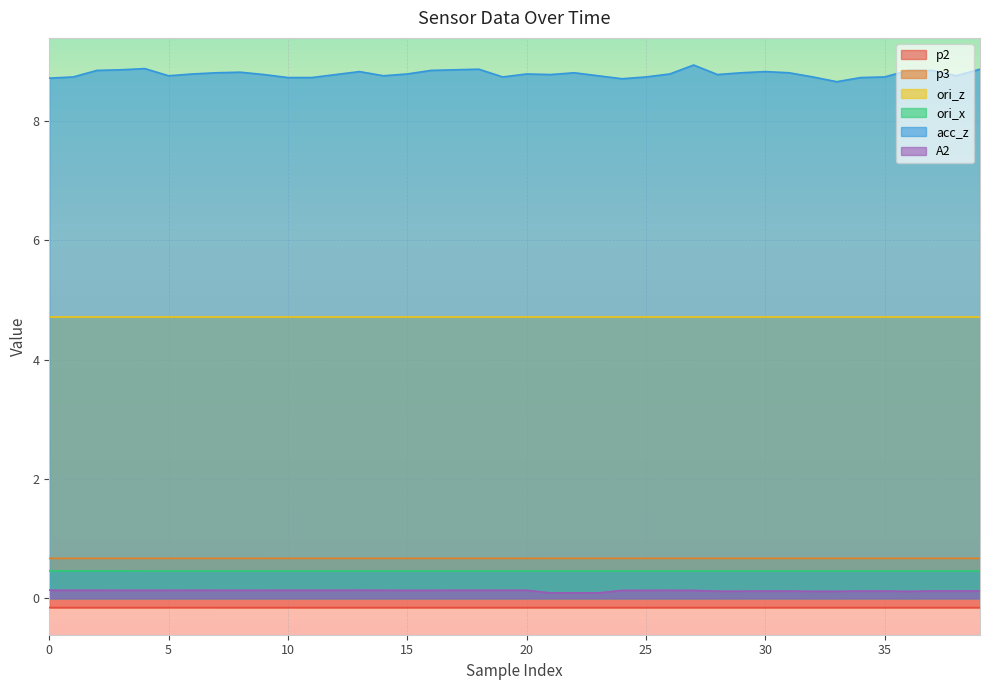

What is the maximum value shown in the chart?

8.9